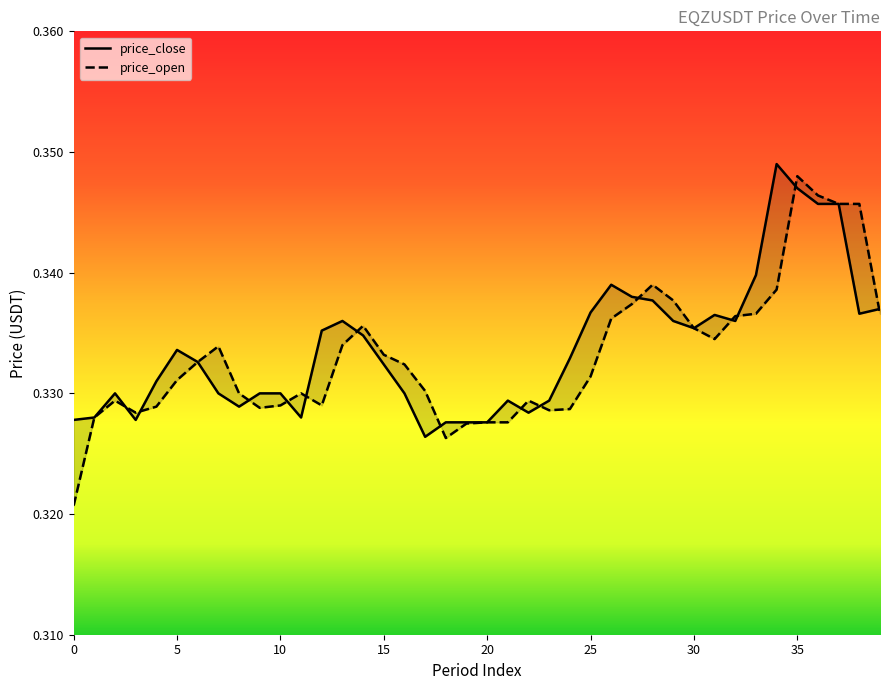

The price_close series shows 0.3 at 25. True or false?

True